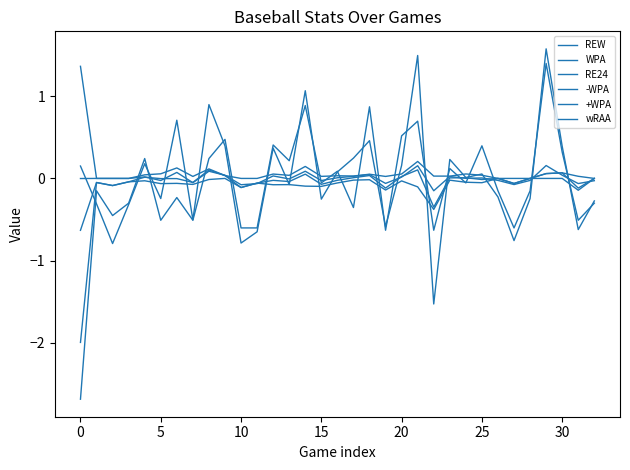

What is the label of the 16th point from the right?

17